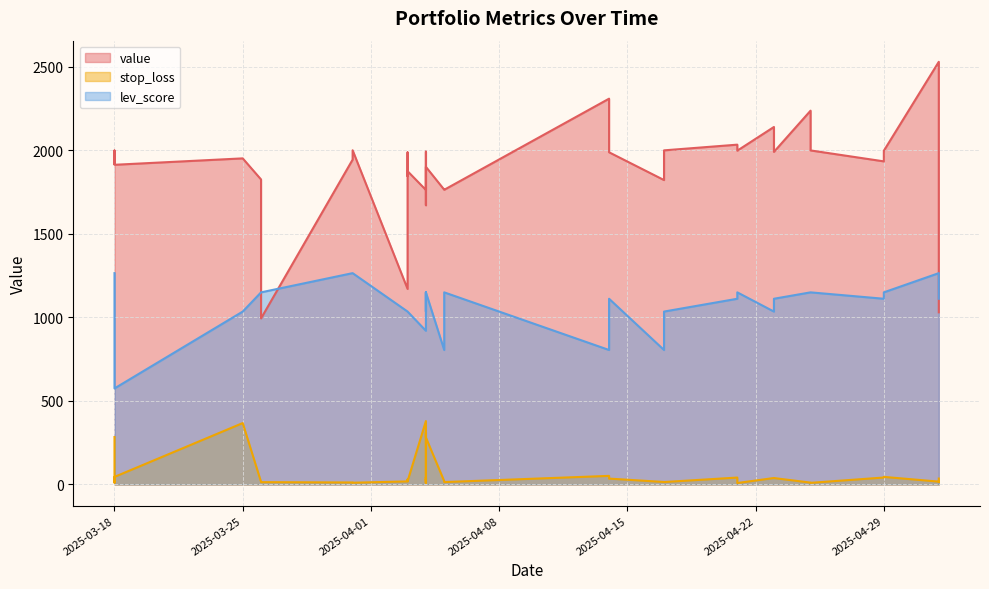

Between which two adjacent categories do lev_score and value first intersect?

2025-03-26 and 2025-03-26